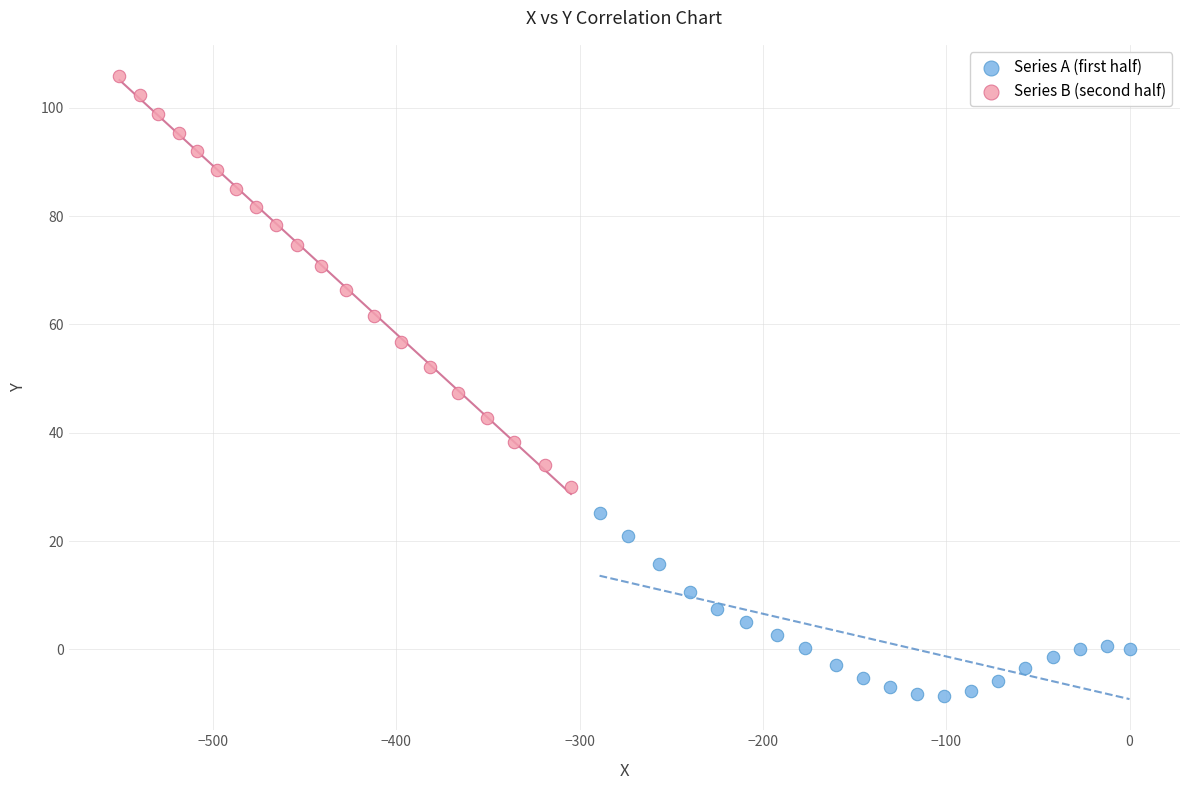

Which series contains the lowest Y value?

Series A (first half)